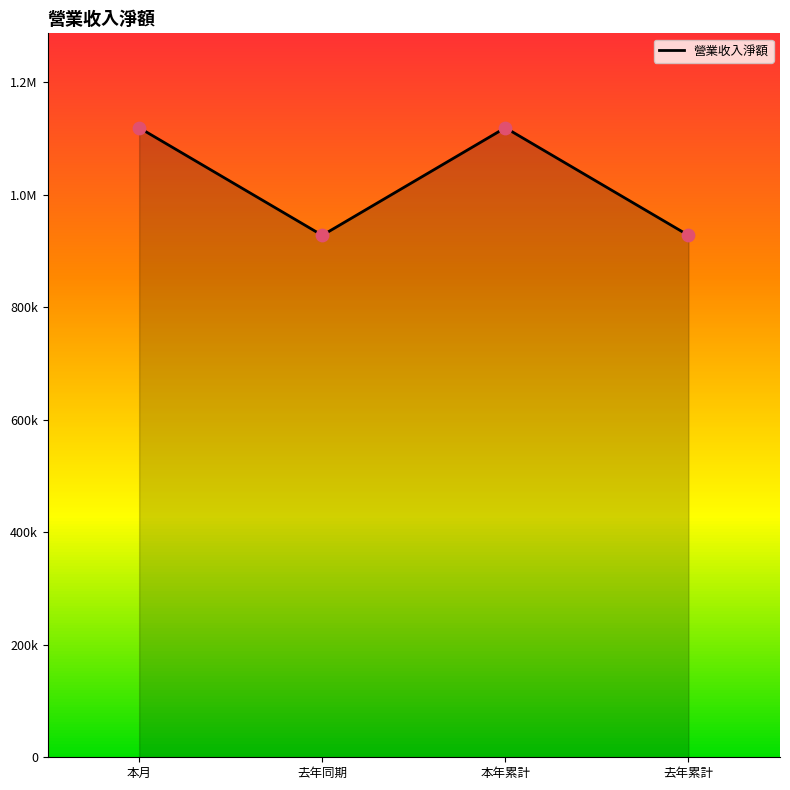

Between 本年累計 and 本月, which is larger?

本年累計